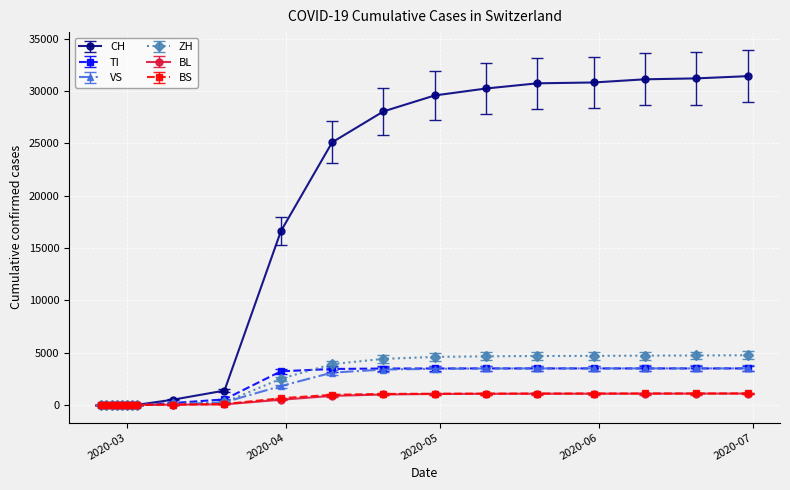

How many data points in TI are less than 3203?

10